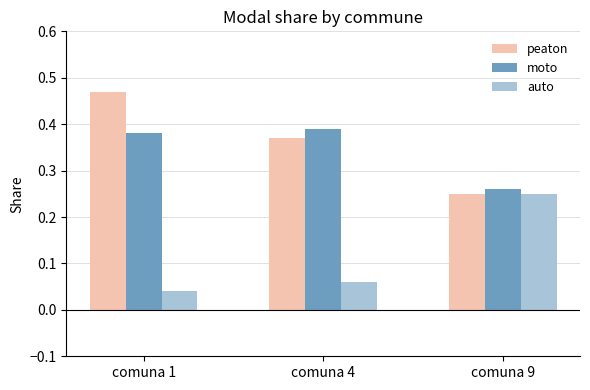

The moto series shows 0.1 at comuna 1. True or false?

False